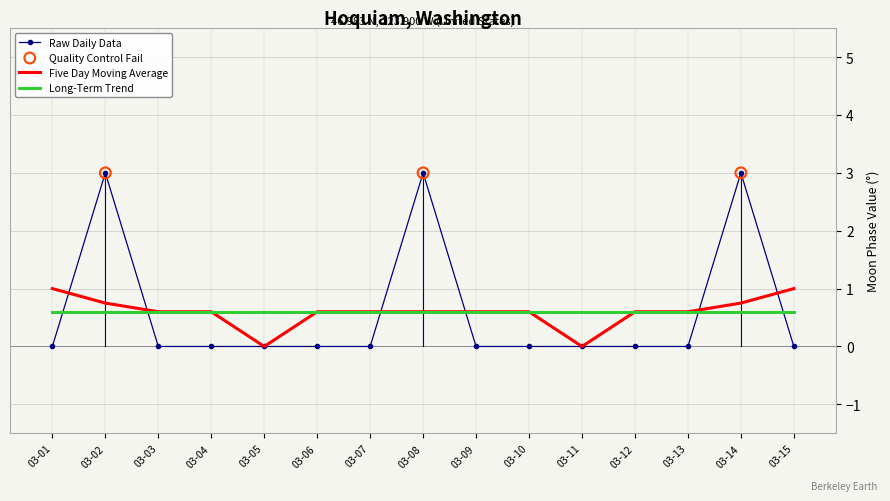

What is the spread (max minus min) of values at 03-06?

0.6